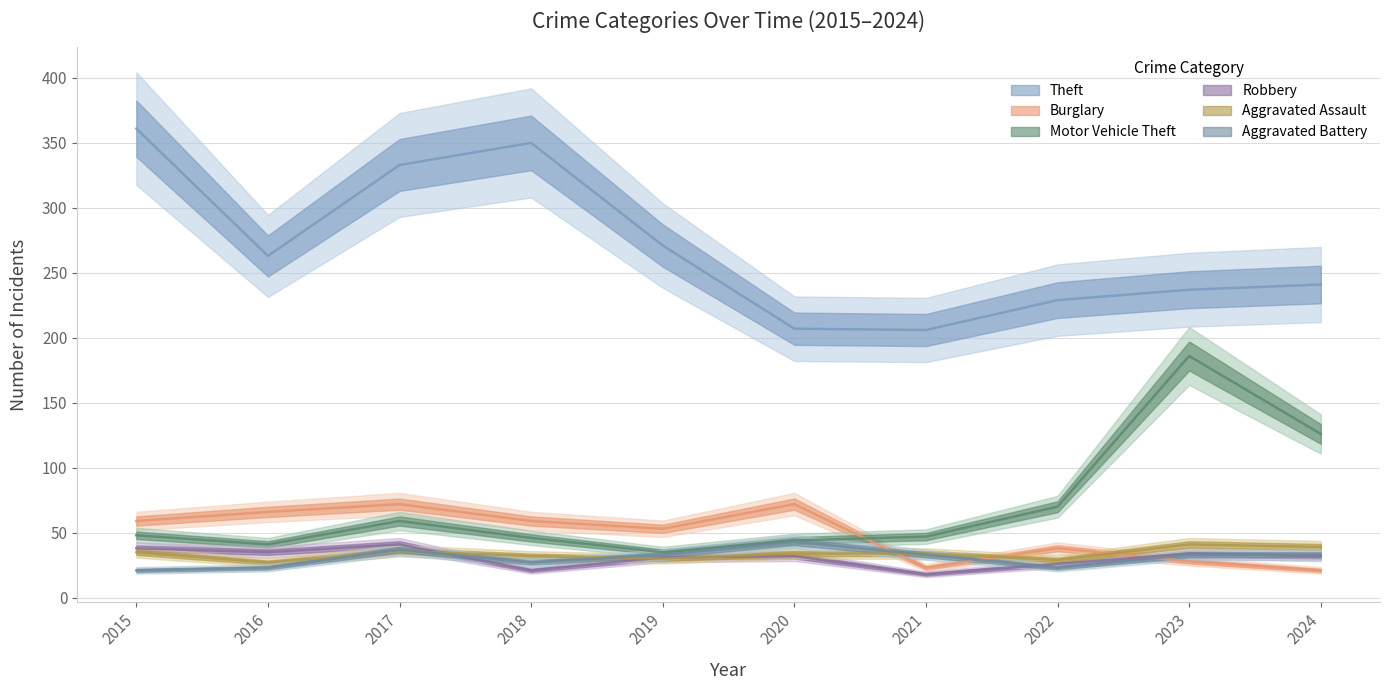

What is the sum of the Theft values at 2016 and 2023?

500